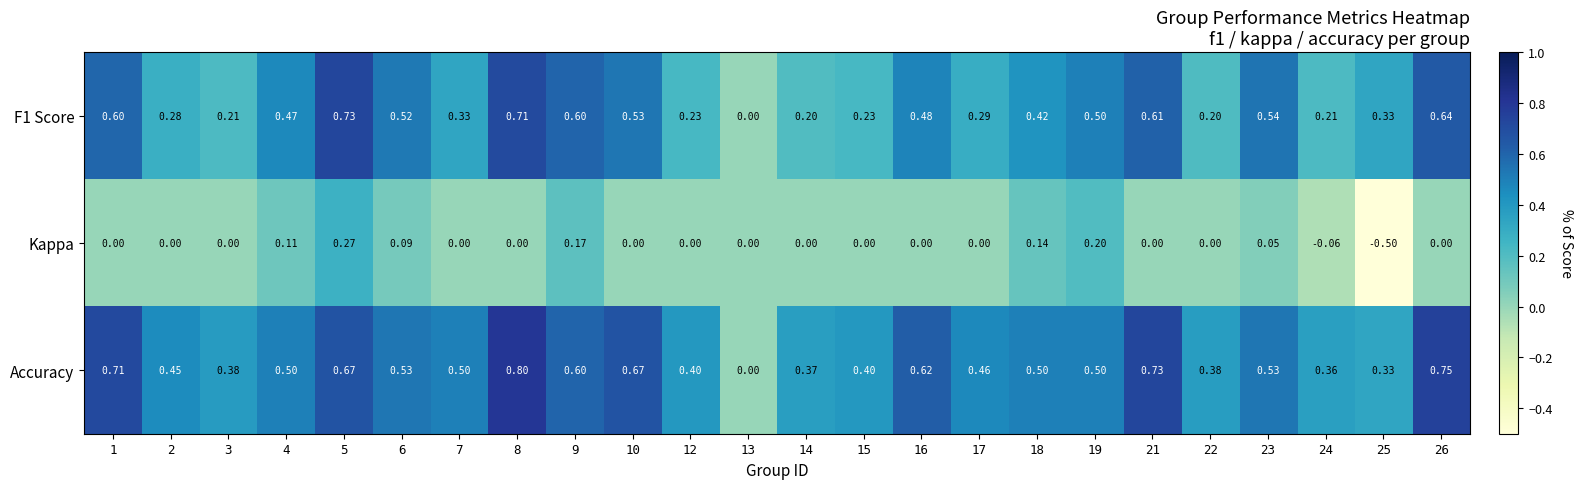

What is the difference between the highest and lowest values at 4?

0.4